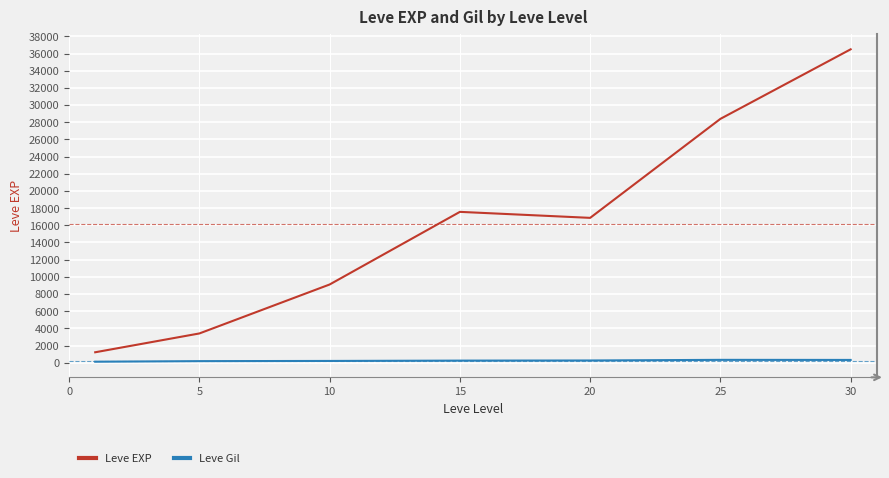

Rank the series by their average value, from lowest to highest.

Leve Gil, Leve EXP